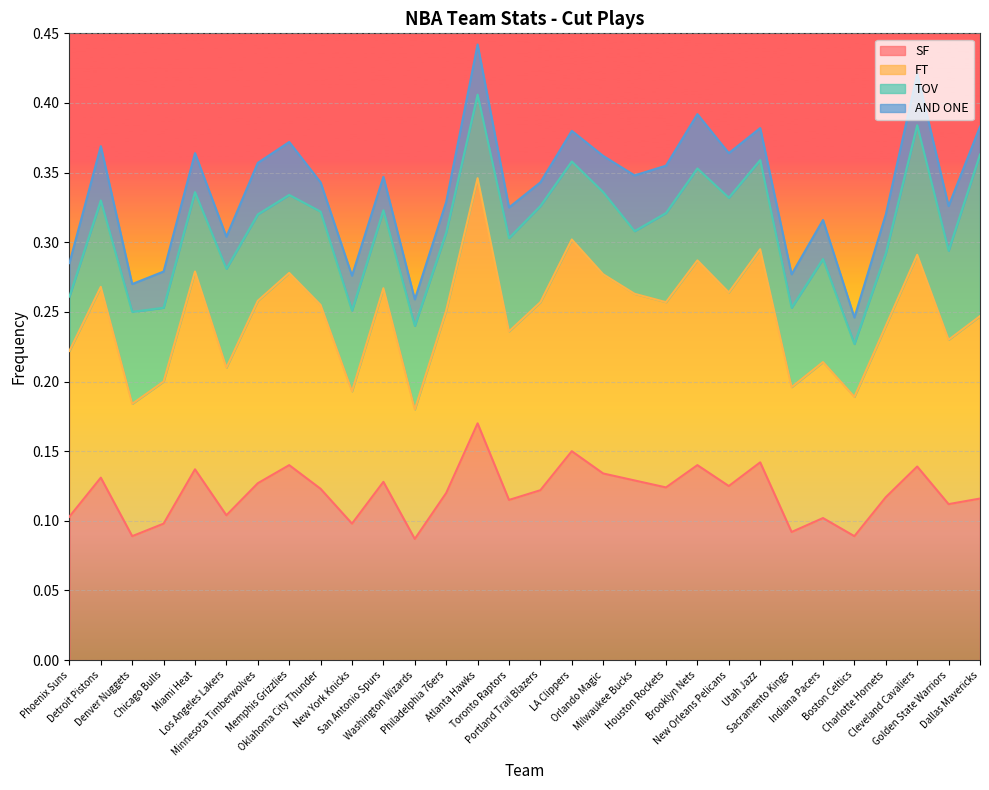

Which series has the largest total across all categories?

FT